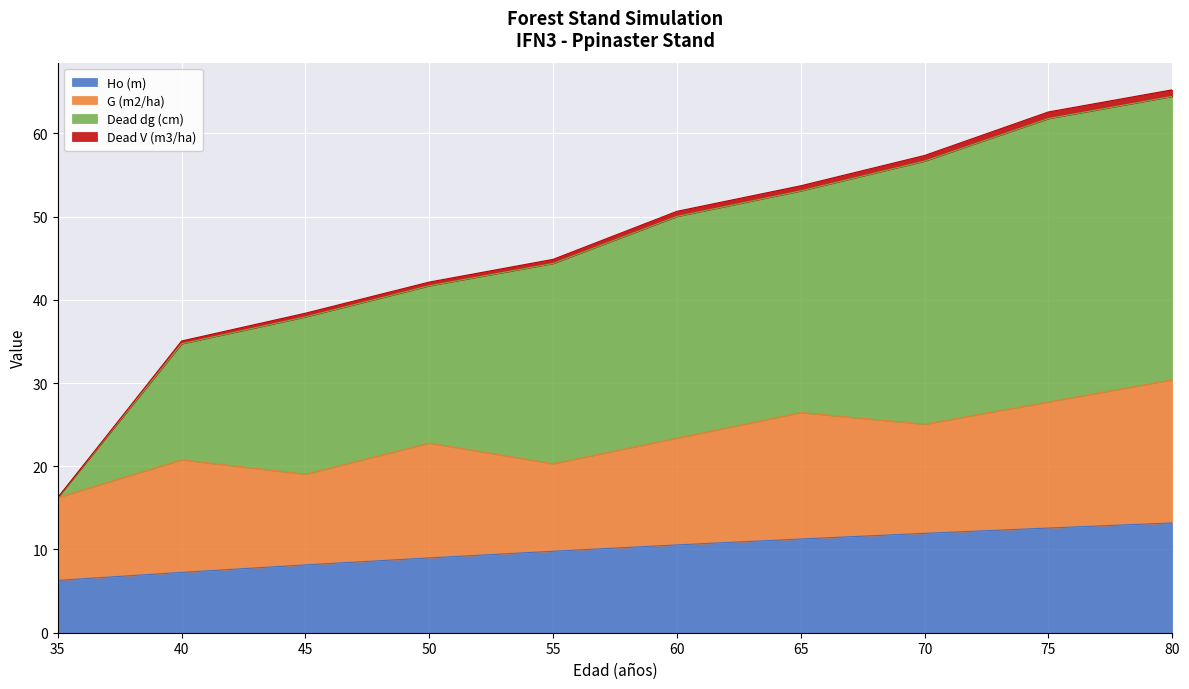

Is it true that Ho (m) equals 11.3 at 65?

True